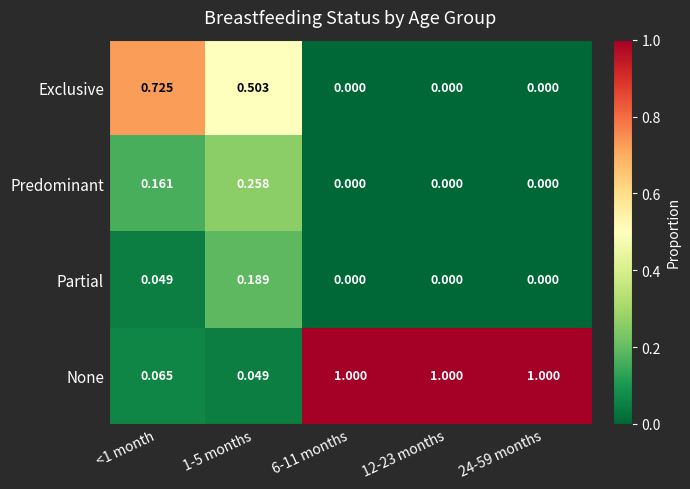

Which series changed the most between <1 month and 6-11 months?

None